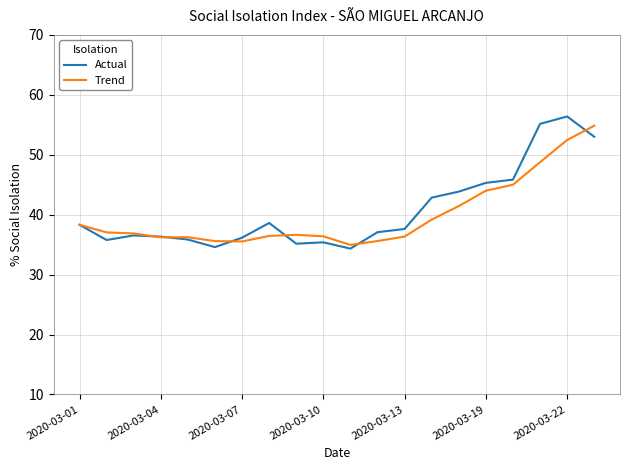

What is the maximum value for Trend?

54.8